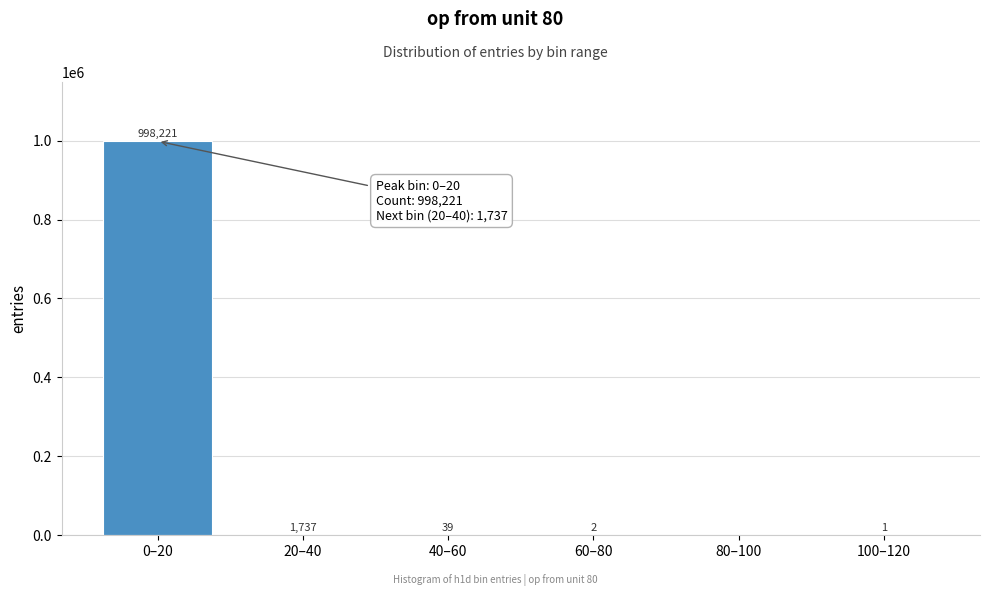

Reading right to left, transcribe all the data shown in this chart.

100–120=1	80–100=0	60–80=2	40–60=39	20–40=1737	0–20=998221